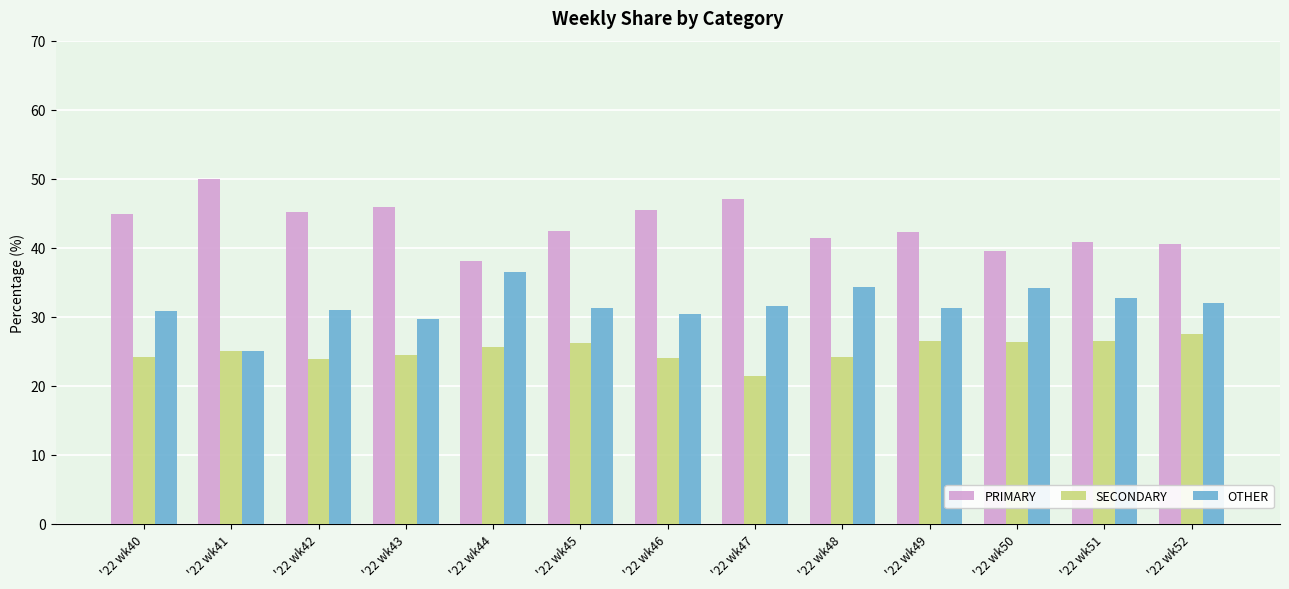

How many series are shown in this chart?

3